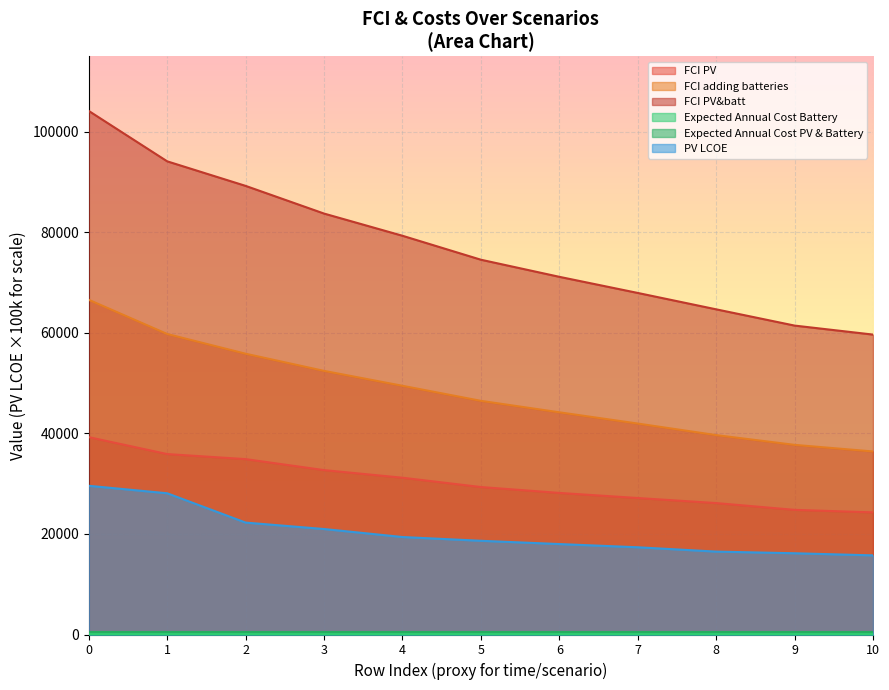

Which series has the widest spread of values?

FCI PV&batt